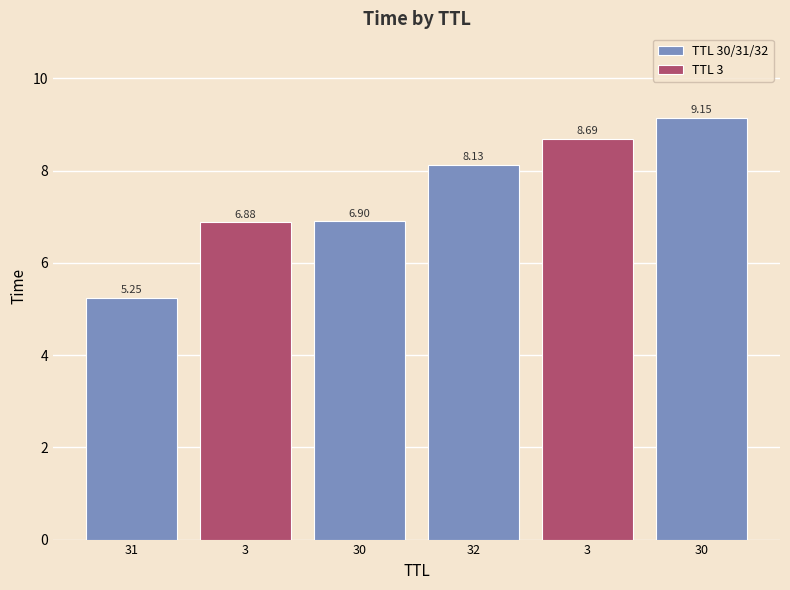

Approximately how many times larger is the value at 3 compared to 3?

1.3